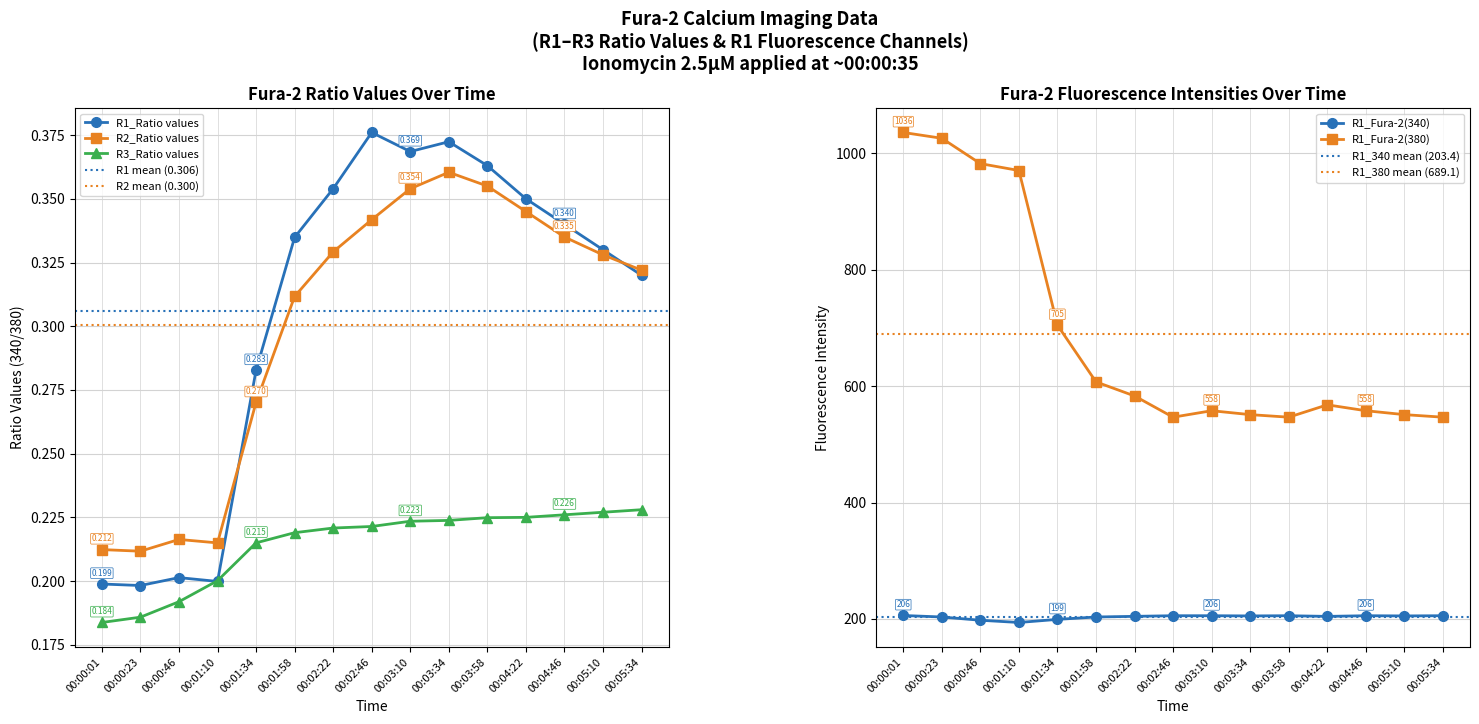

What is the difference between the second highest and second lowest values in the R1_Fura-2(340) series?

7.8